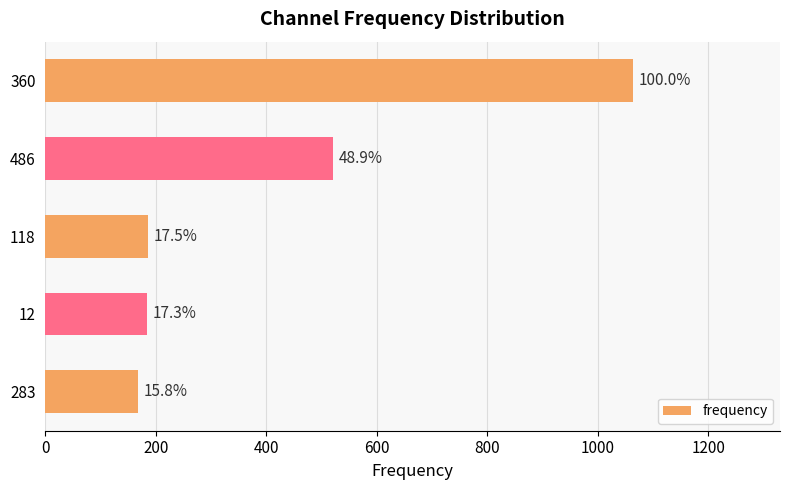

How many bars are there in total?

5